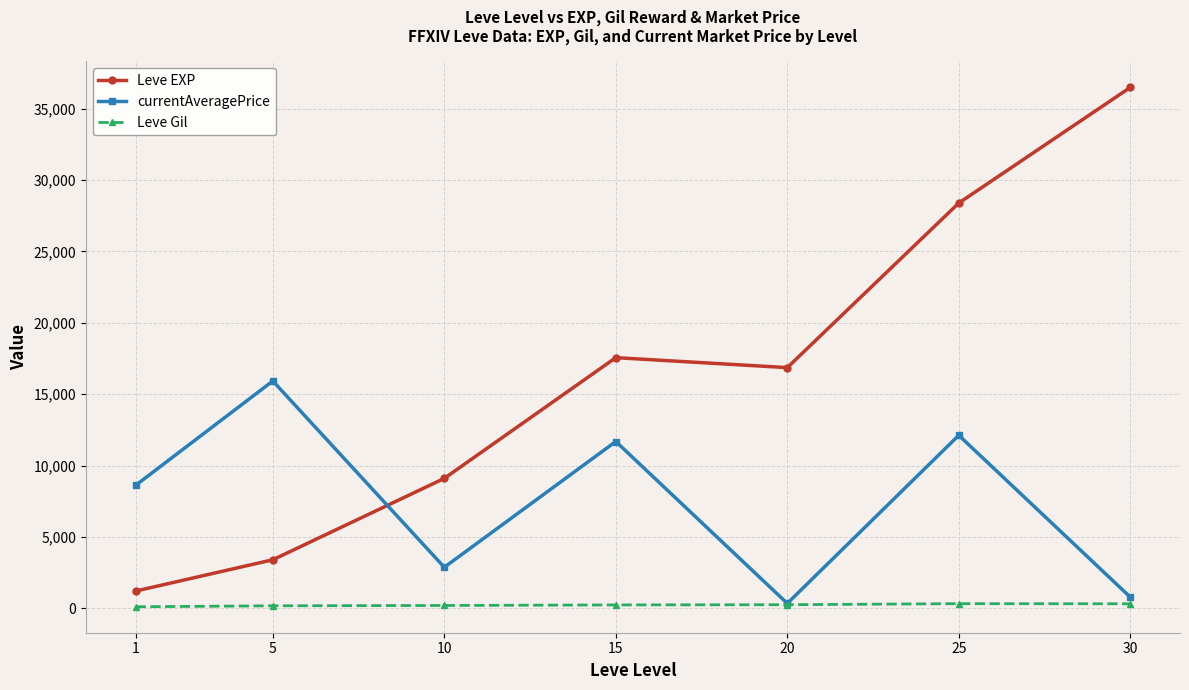

Which series changed the most between 25 and 30?

currentAveragePrice